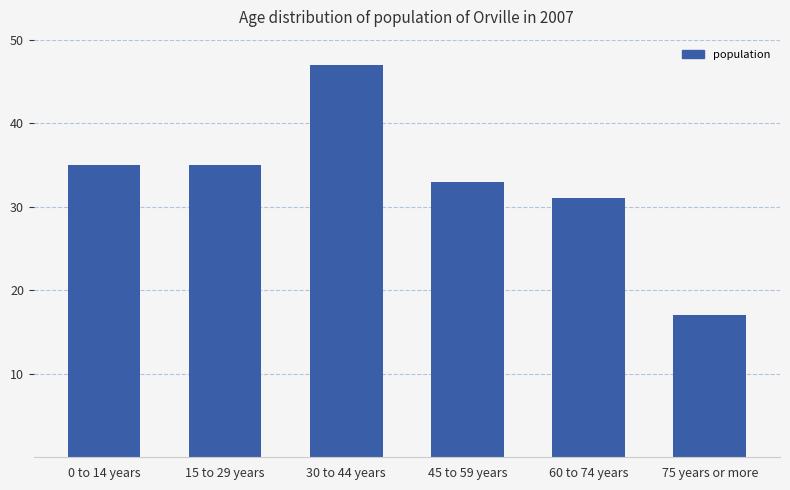

What is the sum of all values?

198